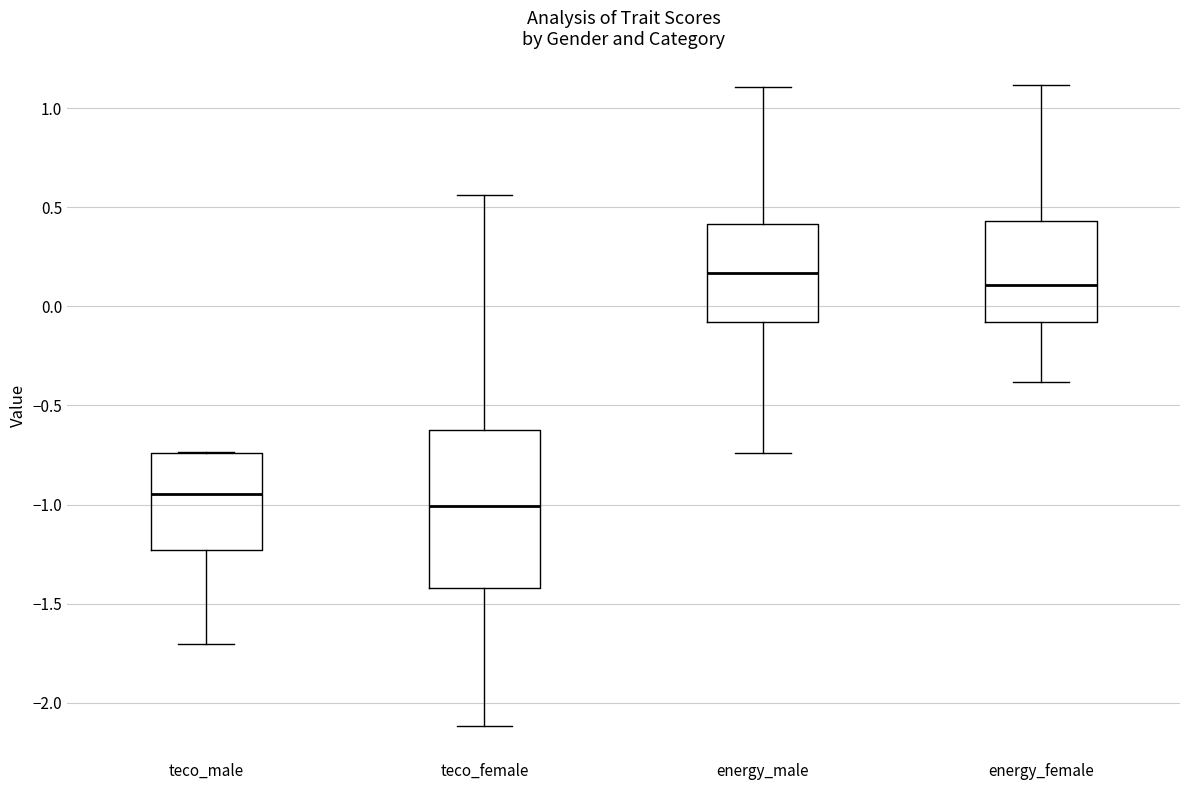

Where does the median line of the box for energy_male sit on the y-axis? The values are not printed on the chart, so give them approximately, as read against the axis.

0.15